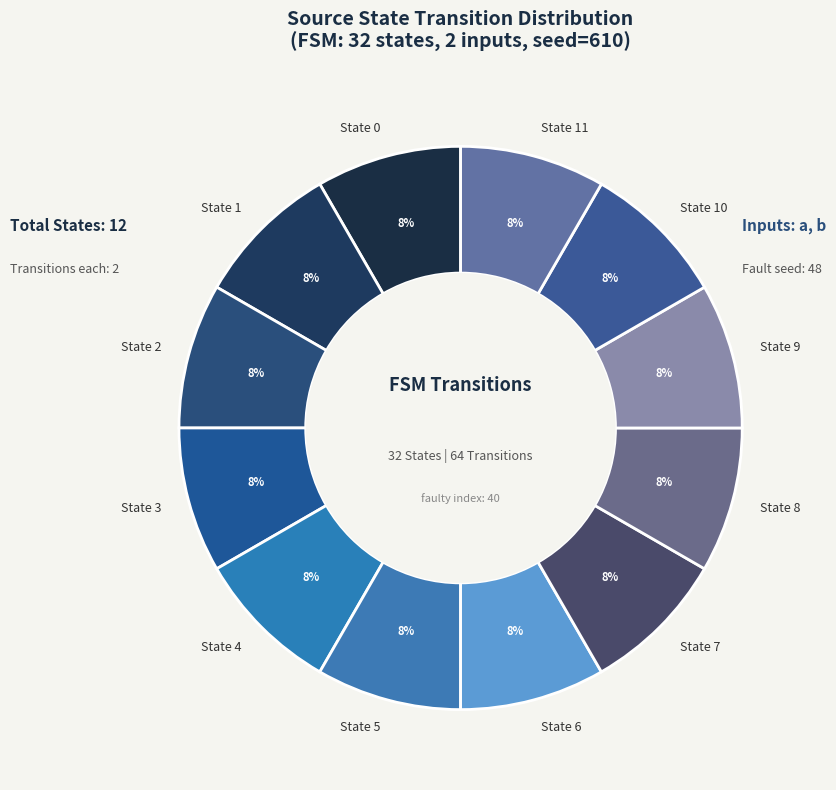

What is the ratio of the value at State 9 to the value at State 6?

1.0